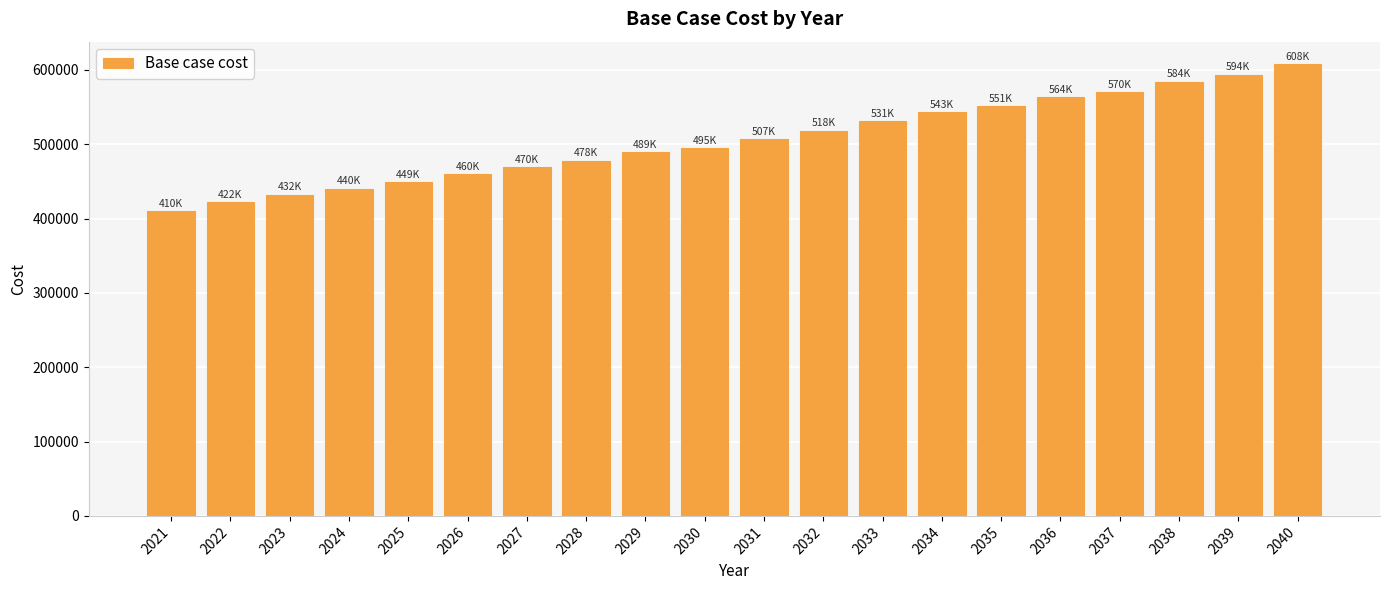

What is the approximate value at 2023?

432248.3